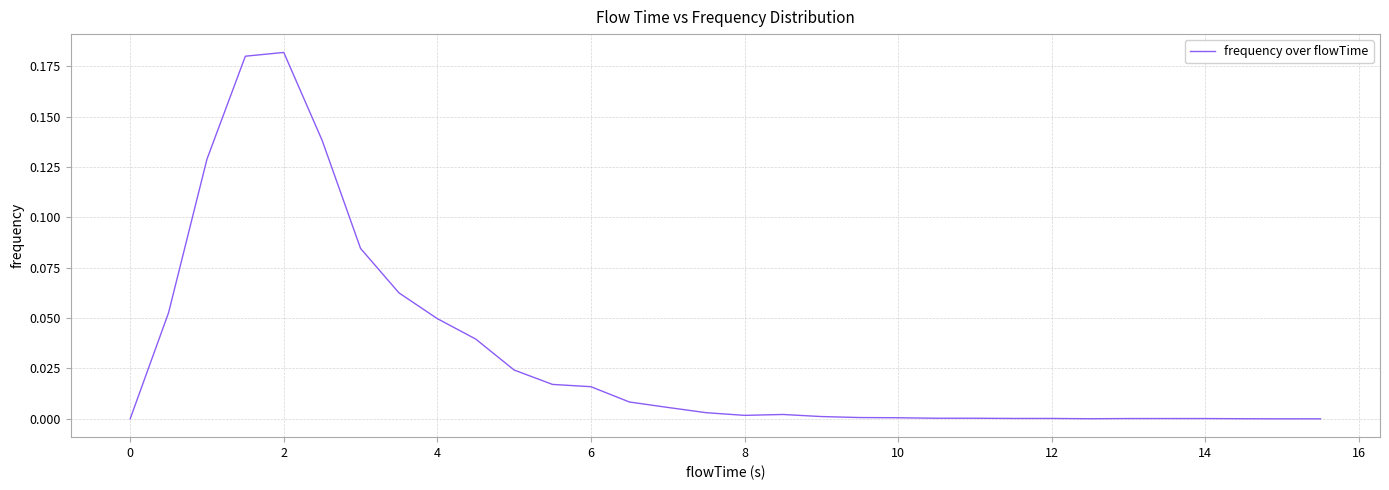

How many interior local peaks (higher than both neighbors) does the data have?

2